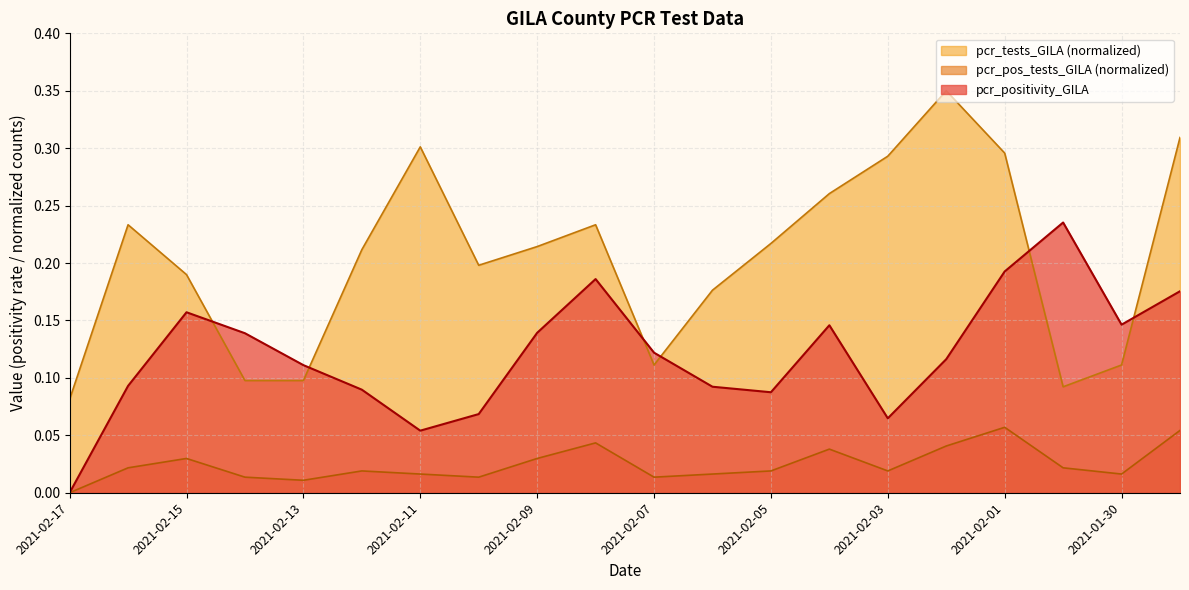

Rank the series by their average value, from lowest to highest.

pcr_pos_tests_GILA (normalized), pcr_positivity_GILA, pcr_tests_GILA (normalized)